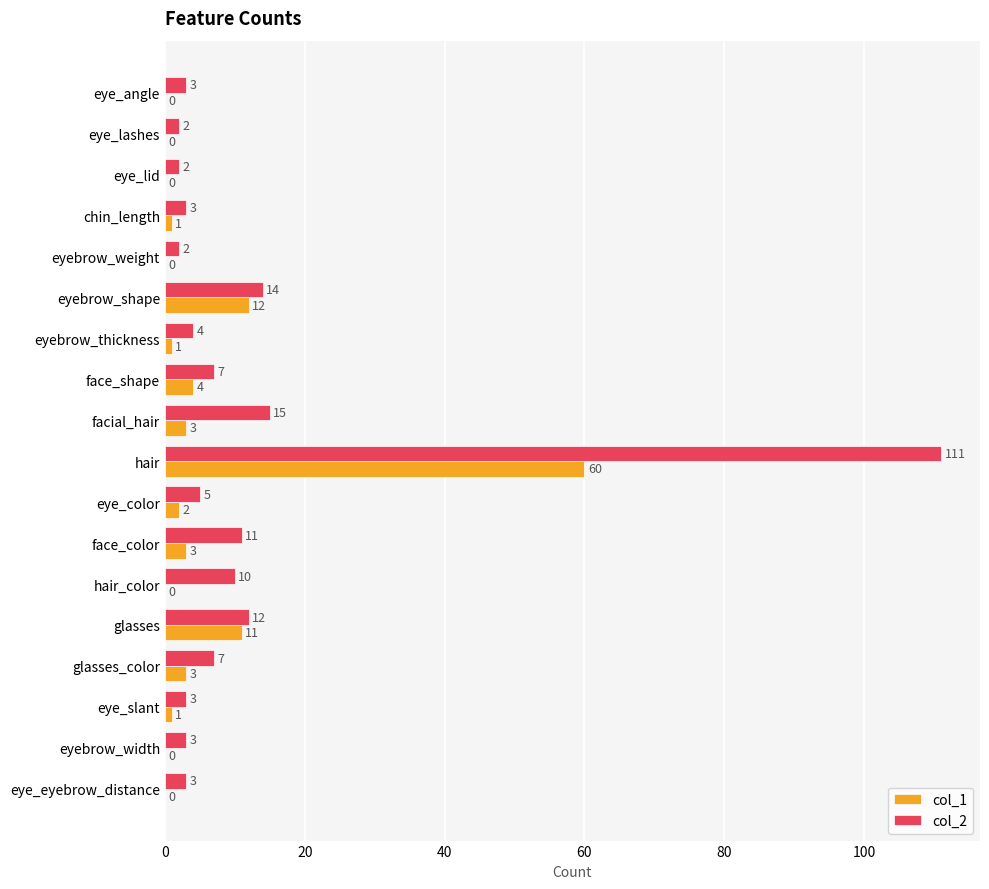

The value of col_1 at eye_lashes is 0. True or false?

True